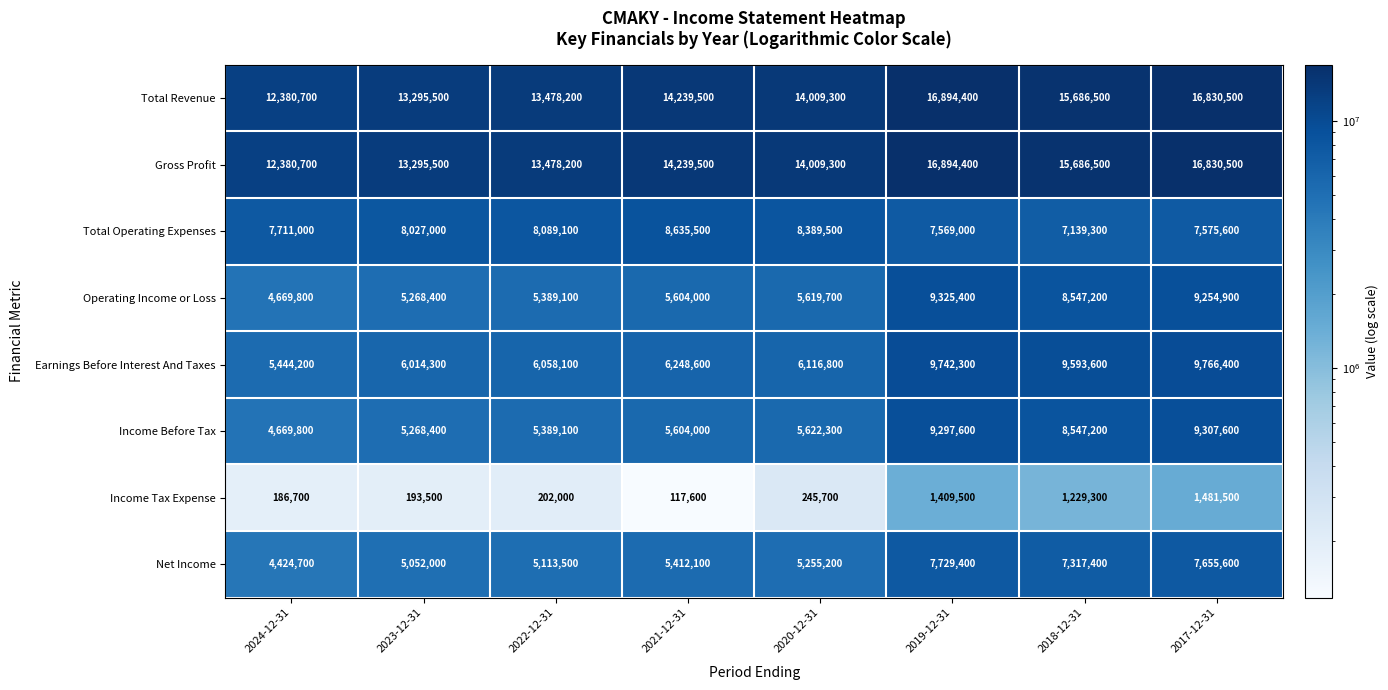

What is the approximate value of Income Tax Expense at 2021-12-31, to the nearest 50?

117600